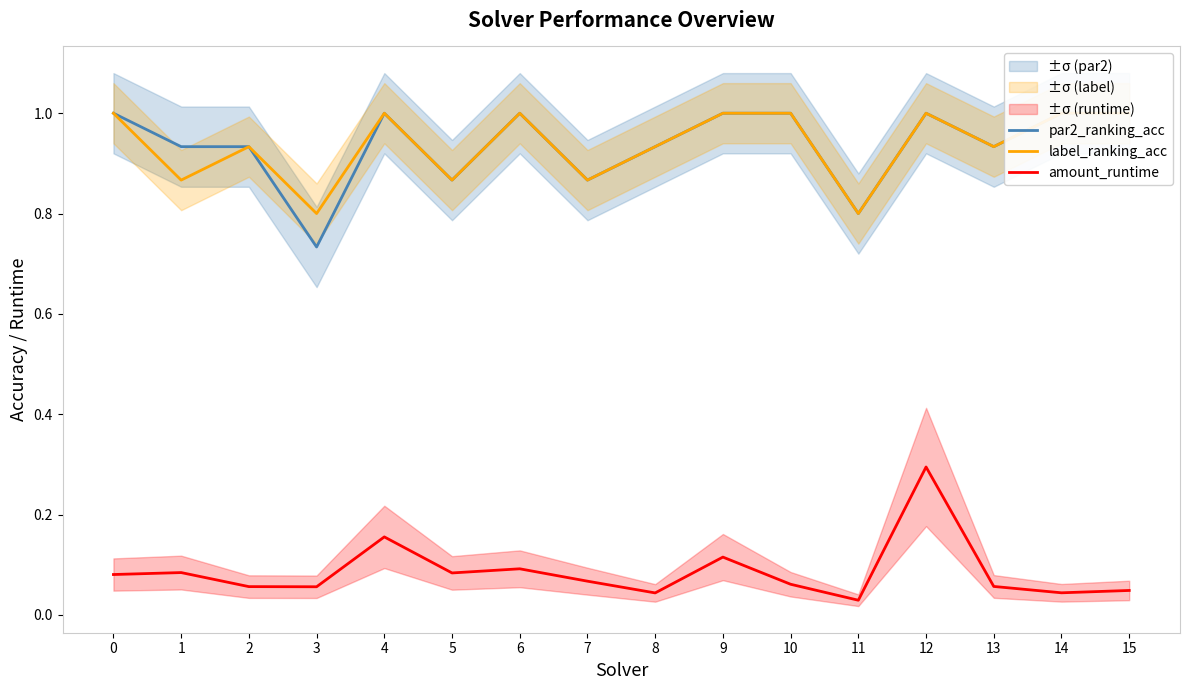

At how many categories does at least one series exceed 0?

16